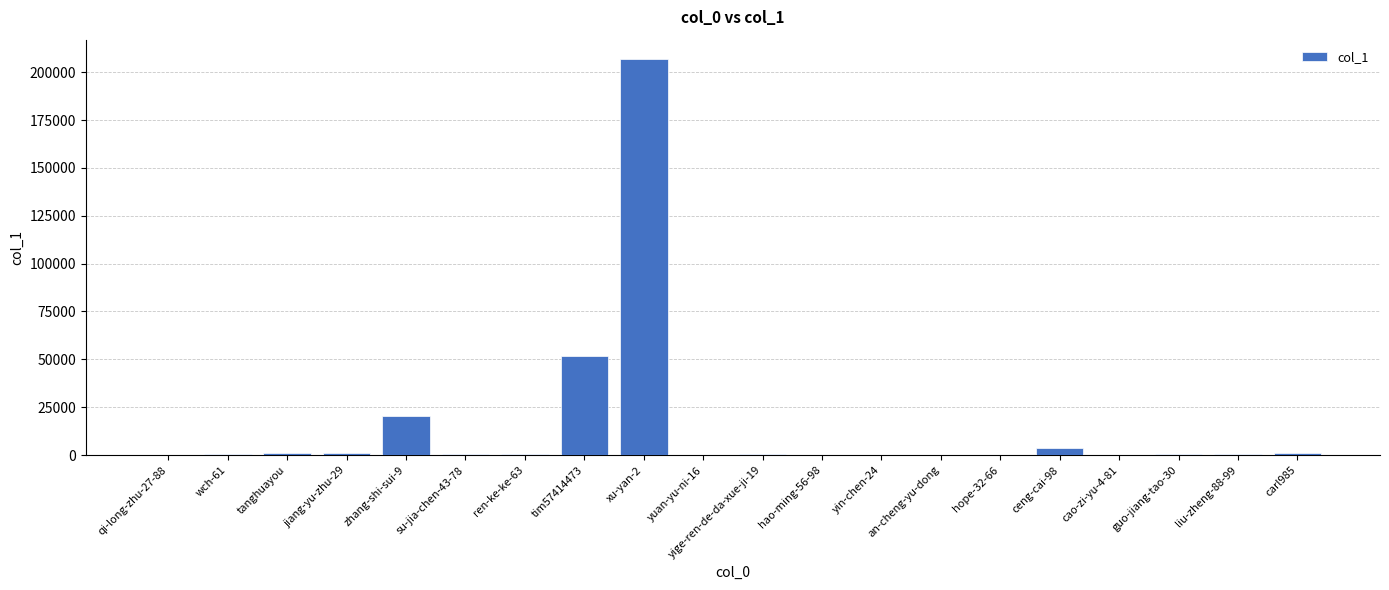

The value at xu-yan-2 is 206625. True or false?

True